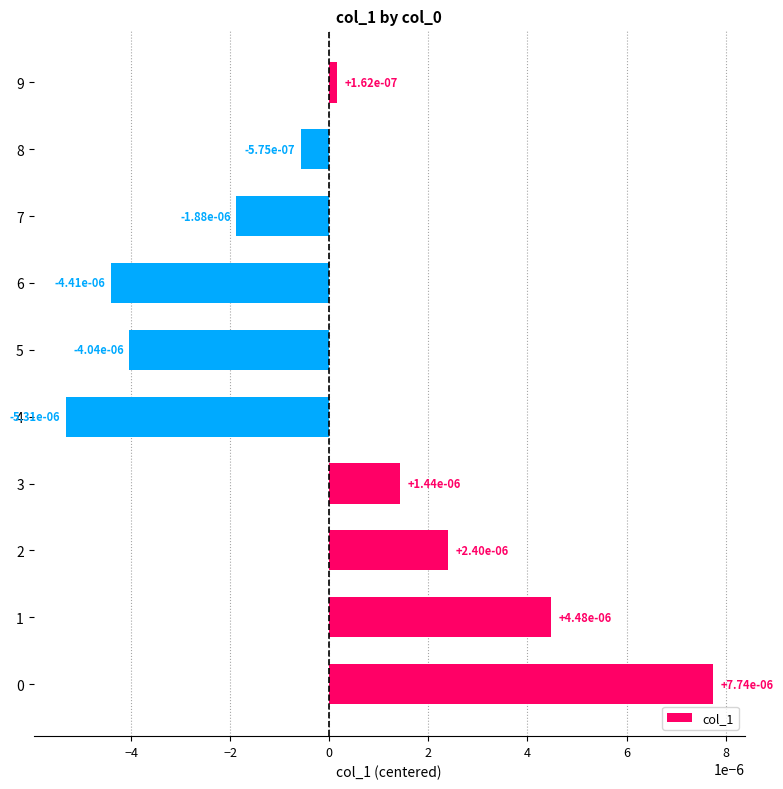

Between 6 and 5, which is larger?

5